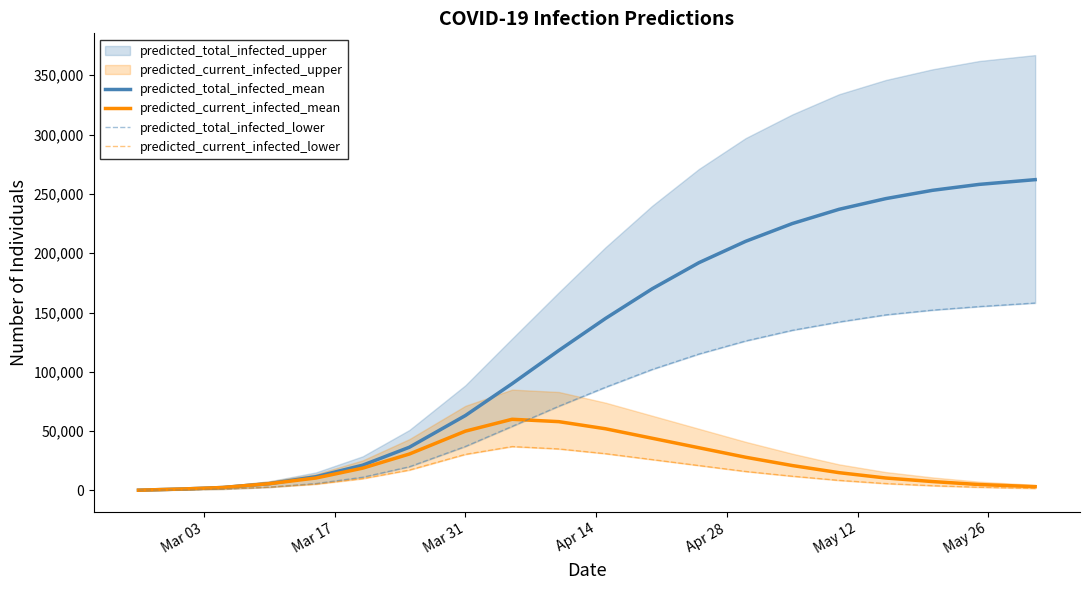

What is the highest value of the predicted_total_infected_mean series?

262000